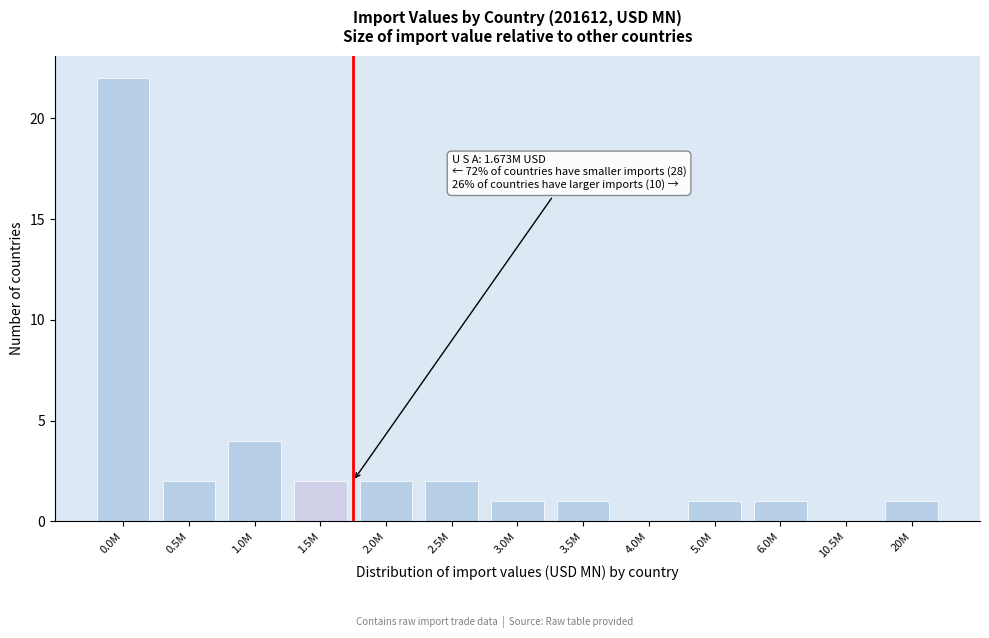

Reading left to right, extract all data points from this chart.

0.0M=22	0.5M=2	1.0M=4	1.5M=2	2.0M=2	2.5M=2	3.0M=1	3.5M=1	4.0M=0	5.0M=1	6.0M=1	10.5M=0	20M=1